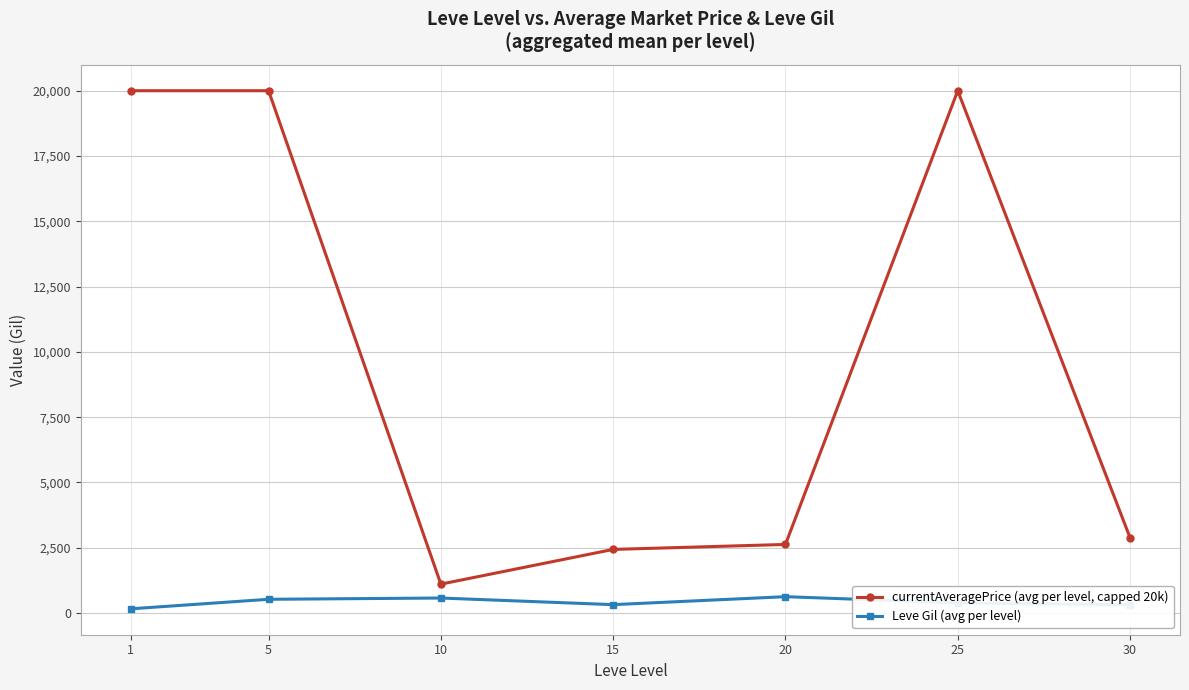

Which series has the largest total across all categories?

currentAveragePrice (avg per level, capped 20k)